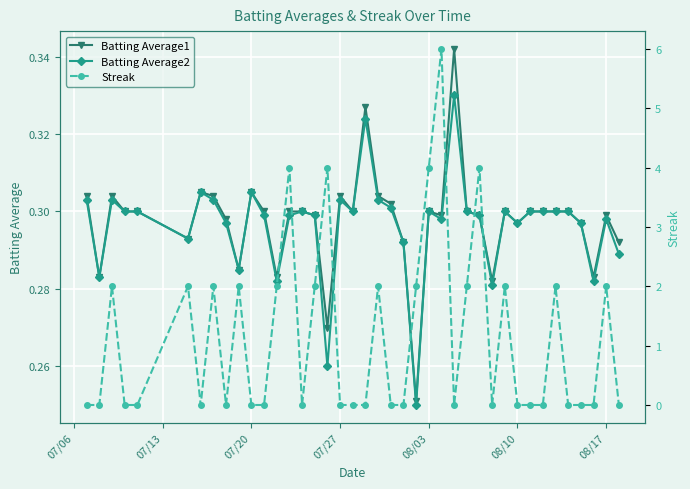

At how many categories does at least one series exceed 4?

1